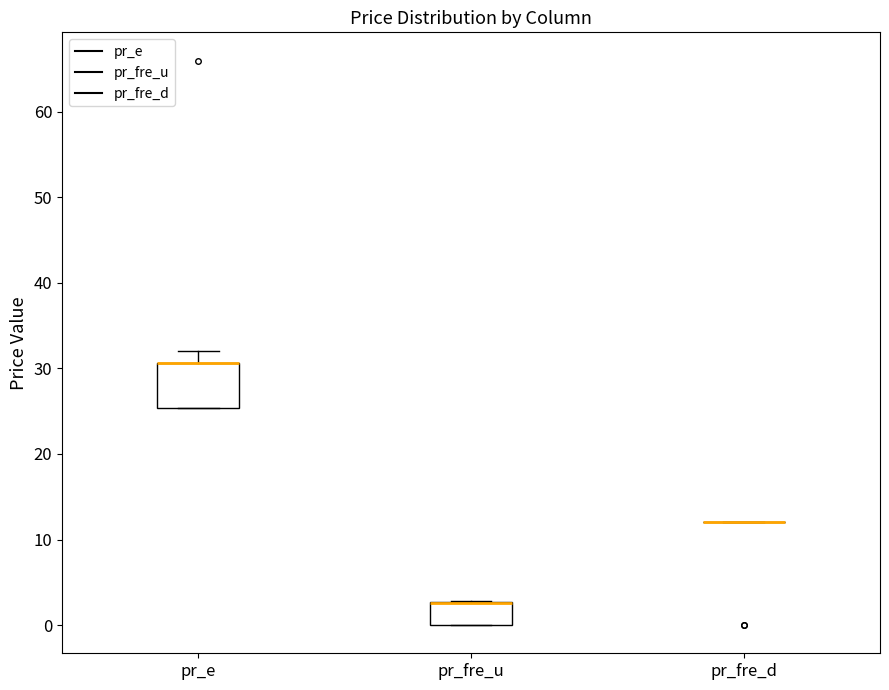

Which box is the tallest, from its lower edge to its upper edge?

pr_e